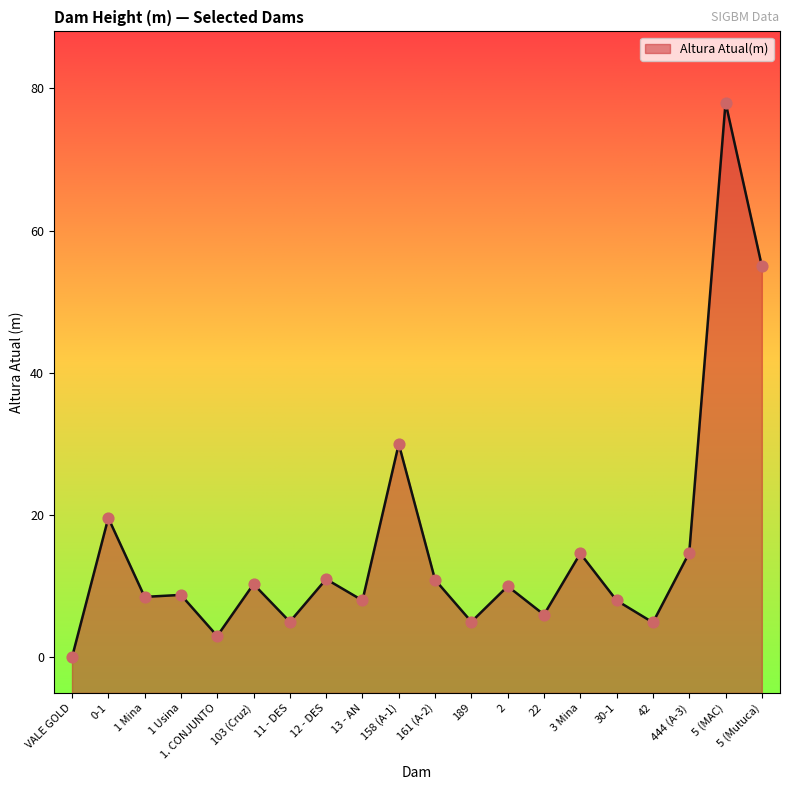

Which has a higher value, 5 (Mutuca) or 1. CONJUNTO?

5 (Mutuca)